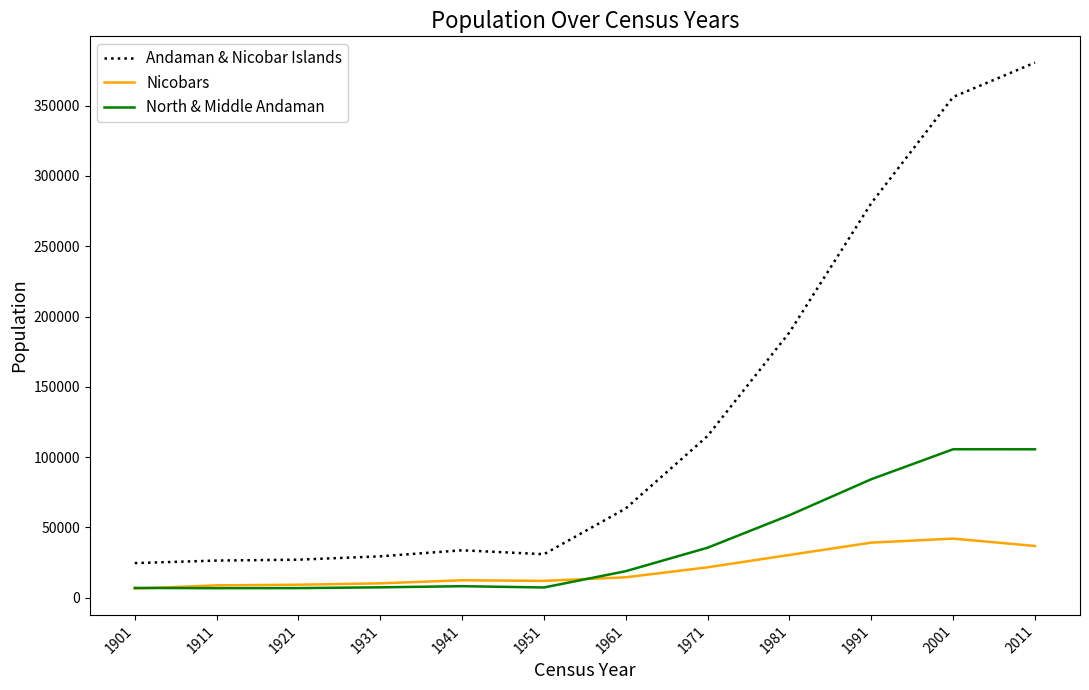

What is the difference between the Andaman & Nicobar Islands values at 1951 and 1961?

32577